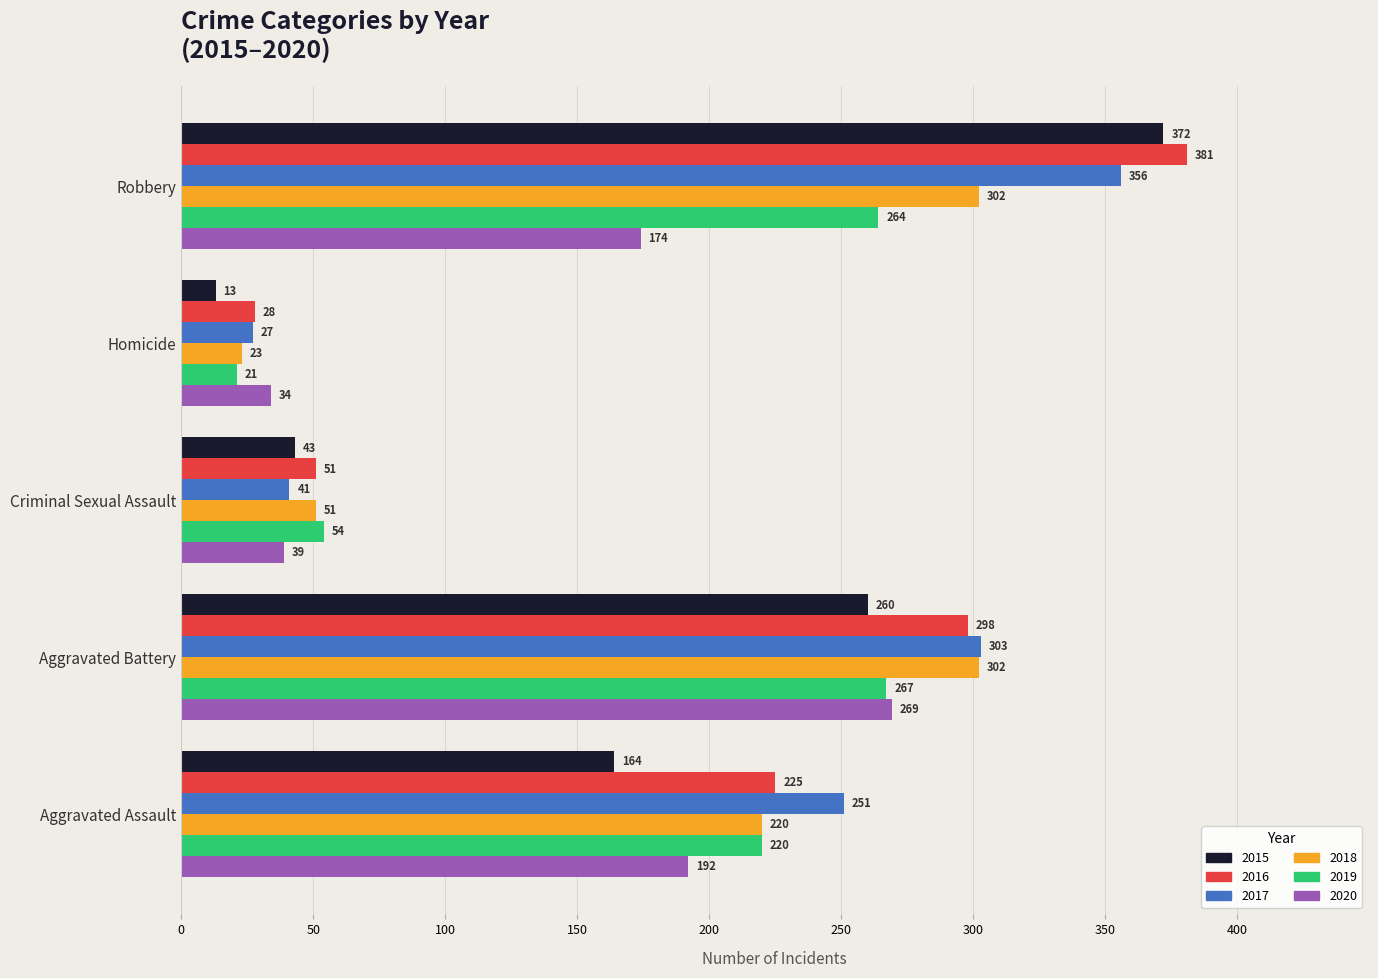

Count the number of categories in the chart.

5